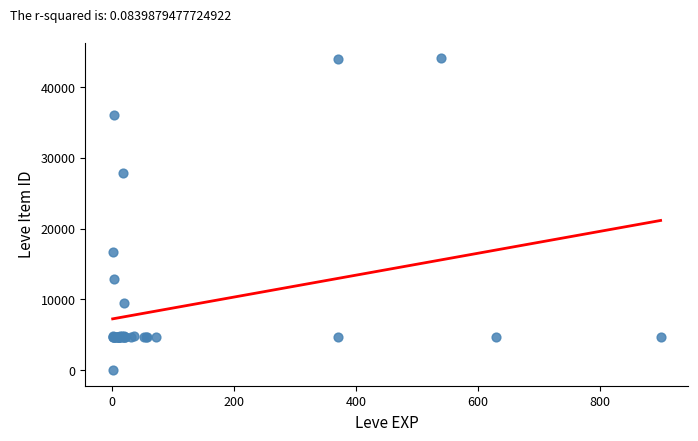

What Y value in the scatter plot is closest to 22050?

16734